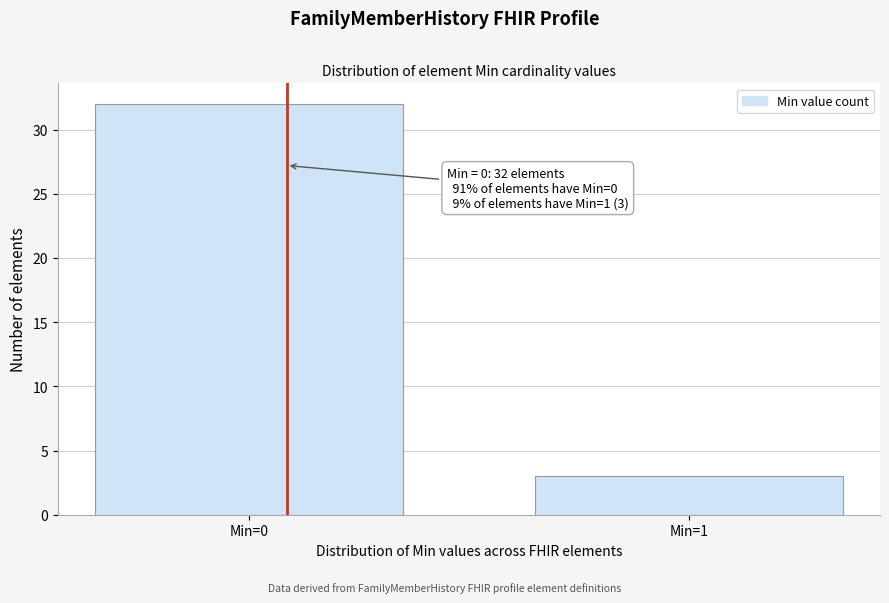

Reading right to left, extract all data points from this chart.

Min=1=3	Min=0=32